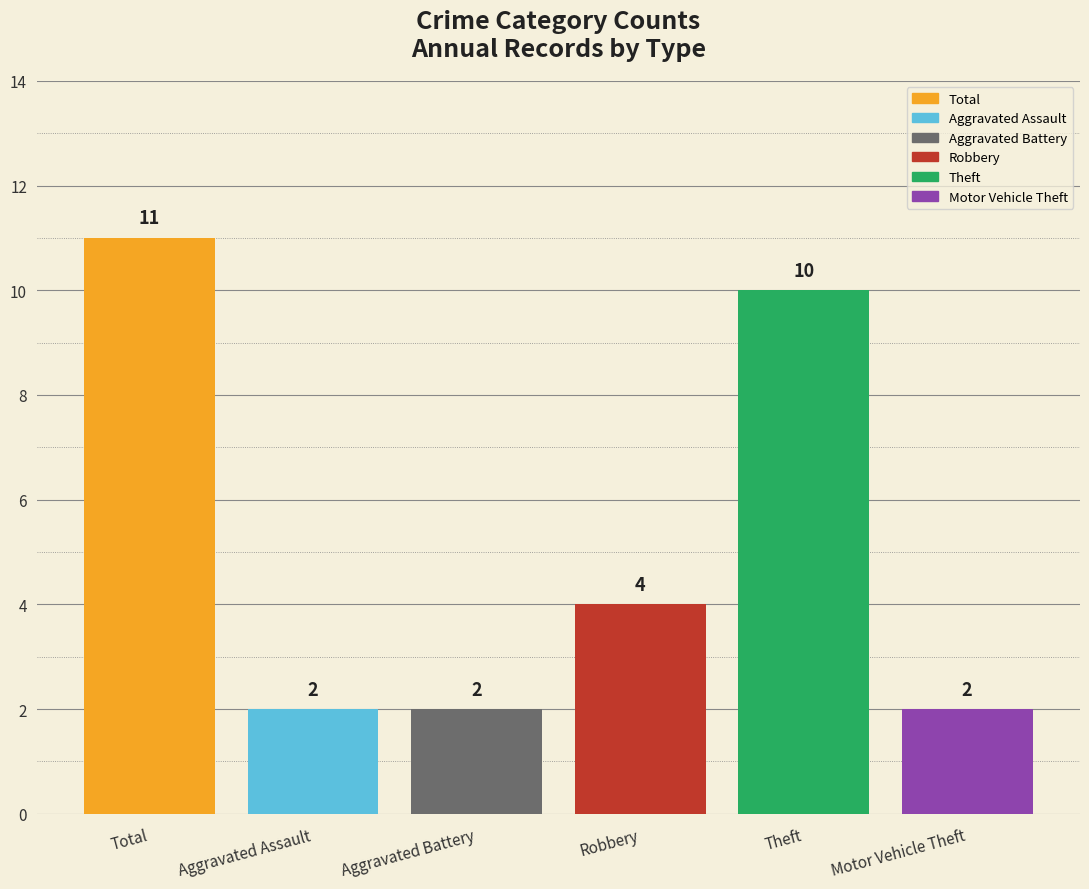

Which label corresponds to the largest value in the chart?

Total